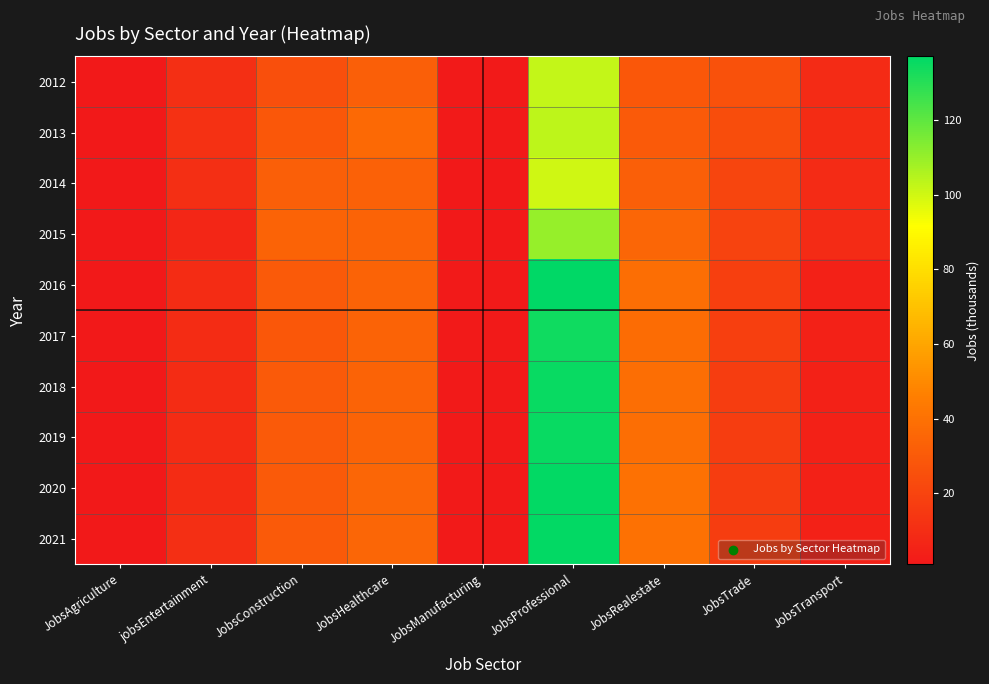

What is the difference between the highest and lowest values at JobsTrade?

9